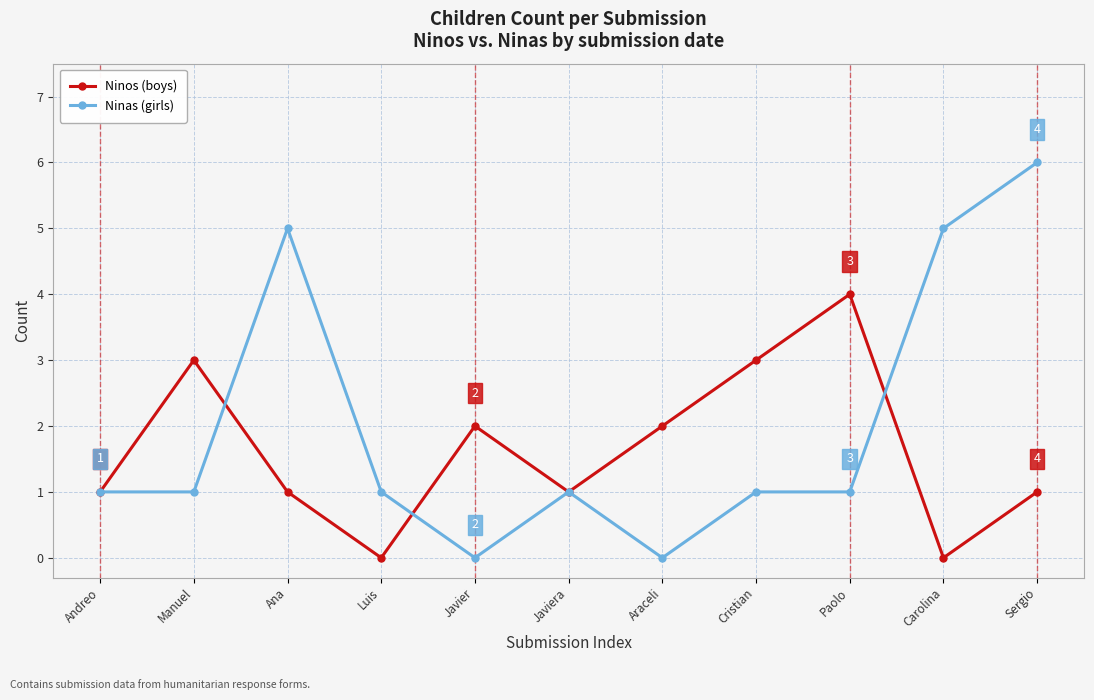

What is the sum of the Ninas (girls) values at Javier and Sergio?

6